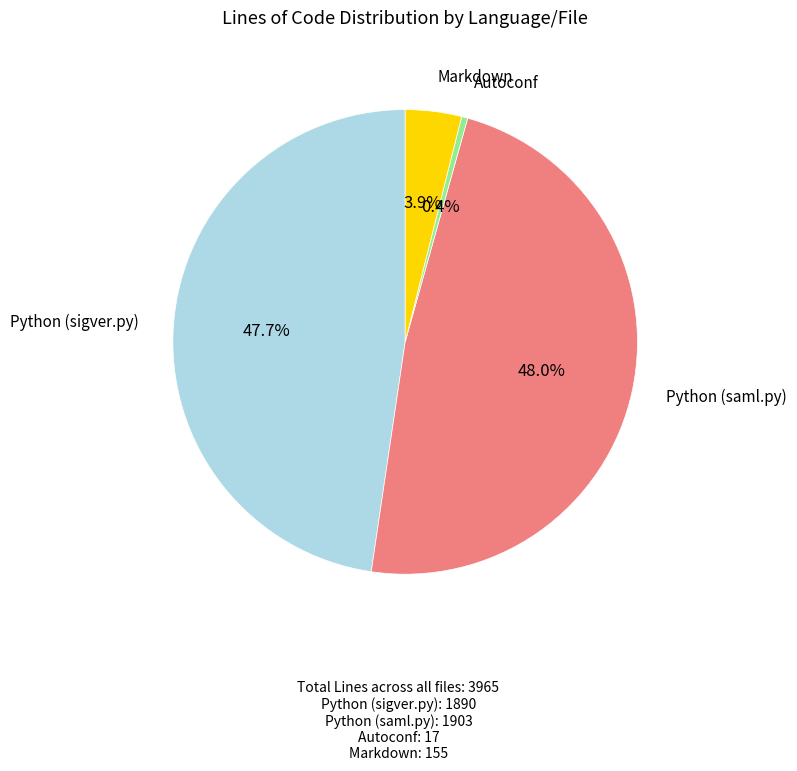

Does any single category account for the majority?

No